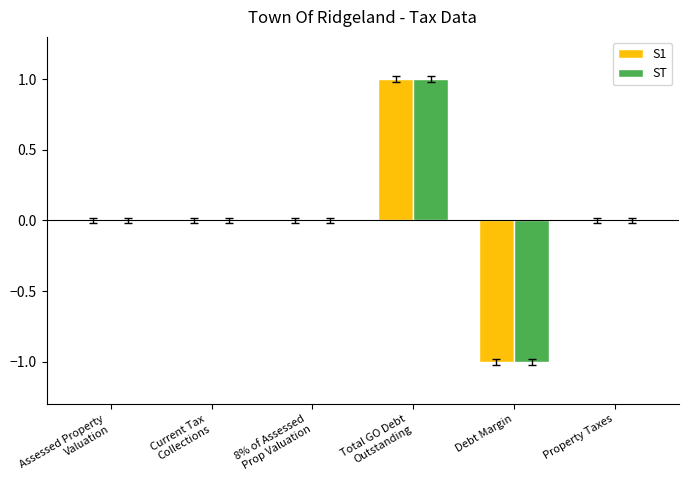

True or false: S1 has a value of -1 at Debt Margin.

True